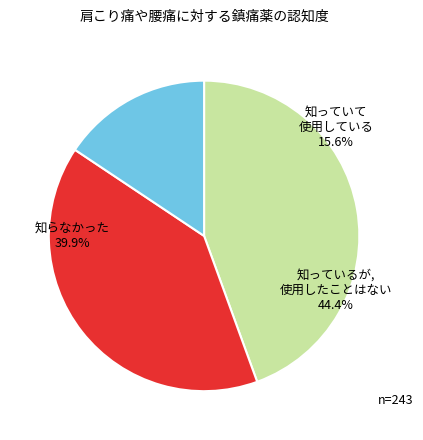

To the nearest percent, what is the difference between the largest and smallest slice percentages?

29%